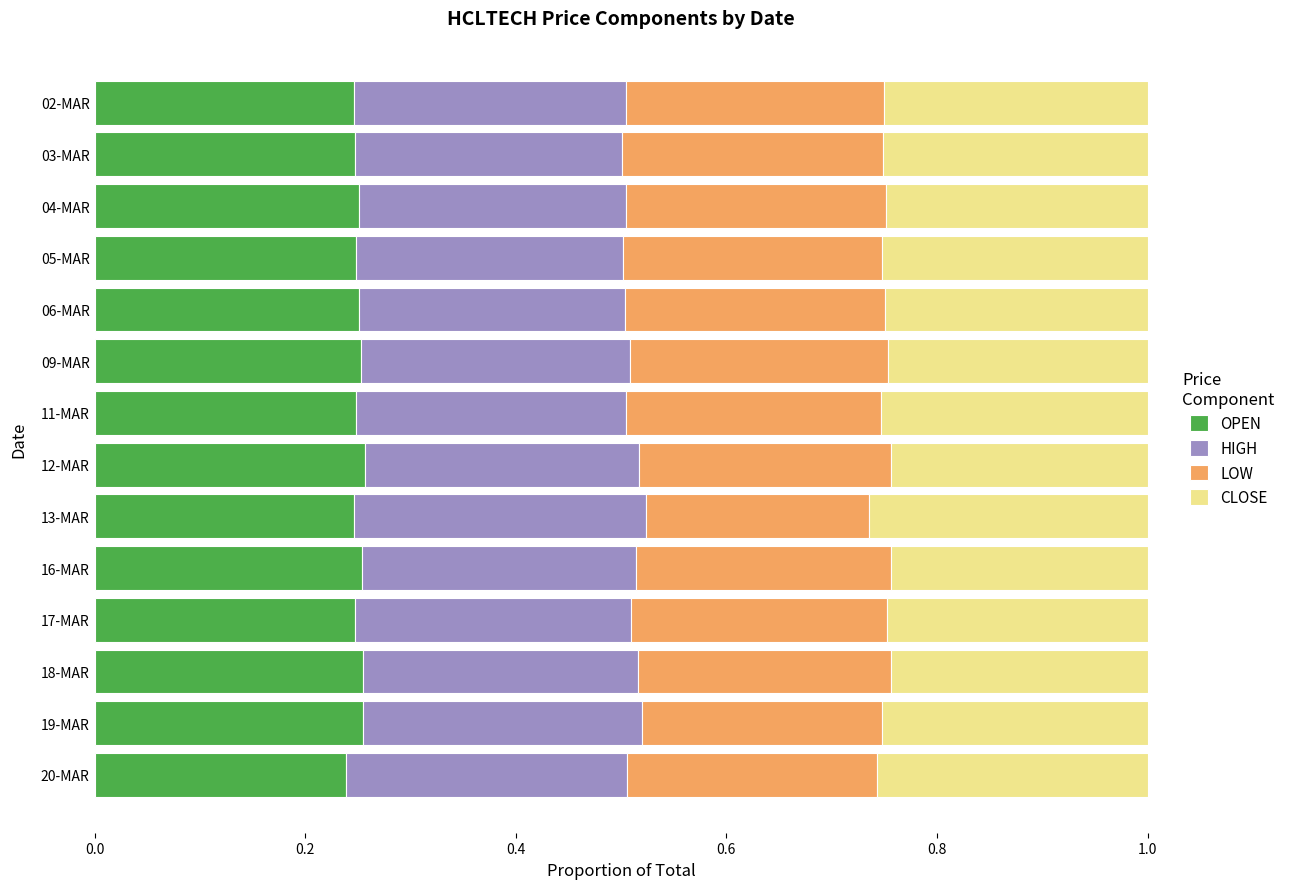

Count the OPEN values in the range 0 to 1.

14